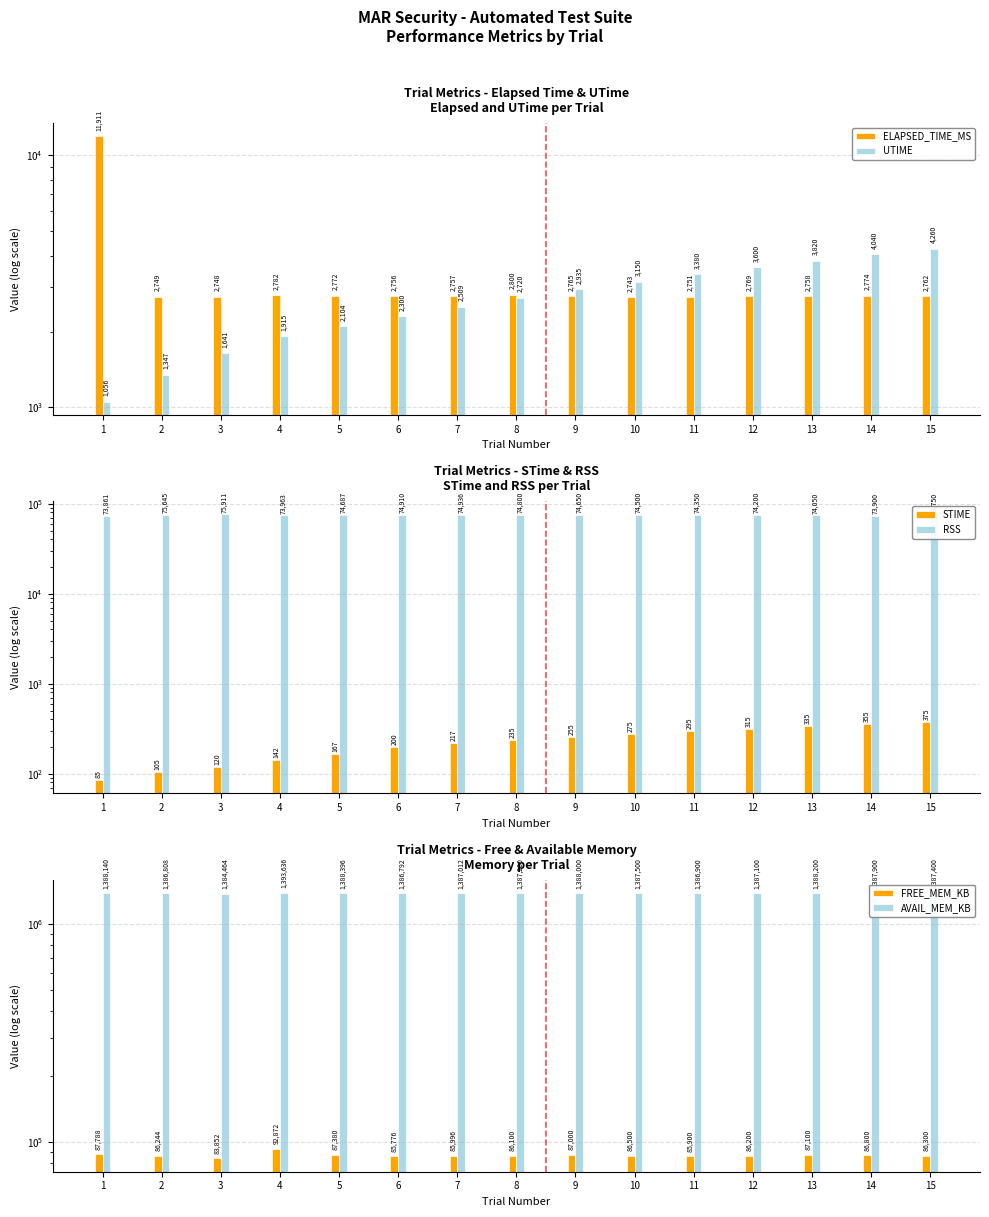

What is the highest value of the ELAPSED_TIME_MS series?

11911